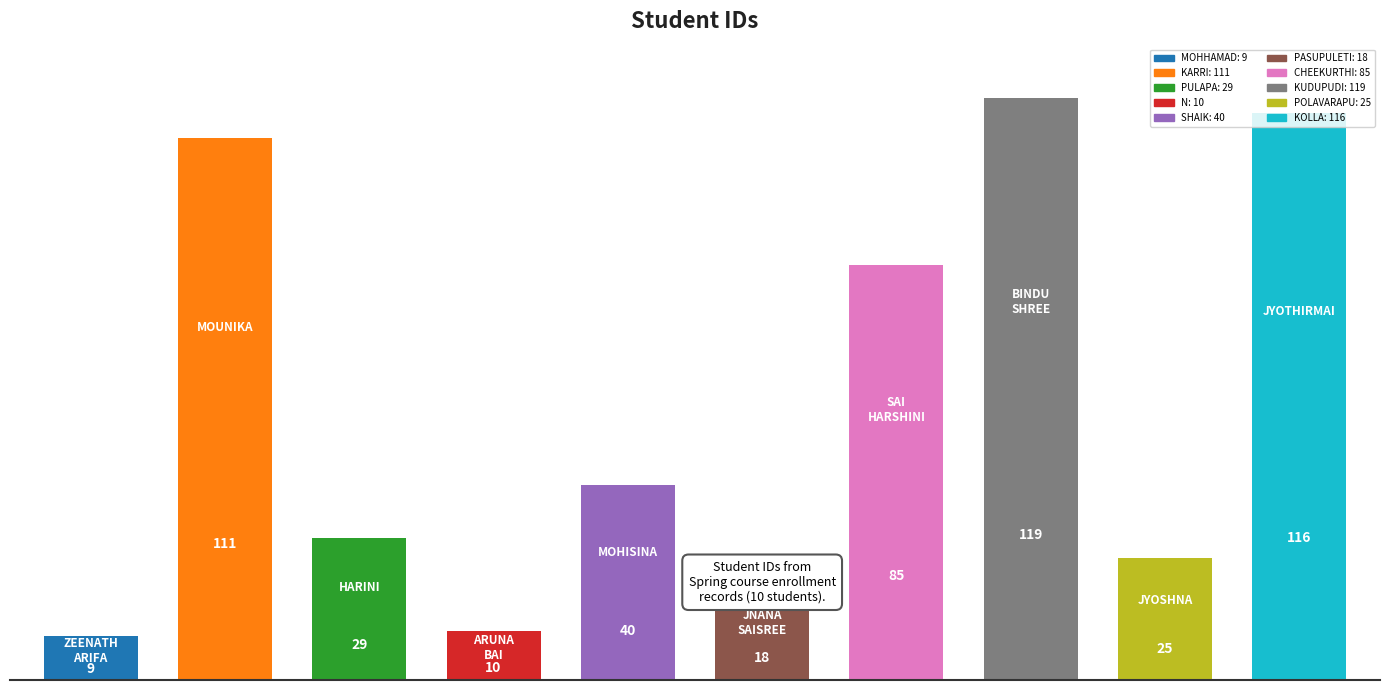

How many distinct data groups are displayed?

1